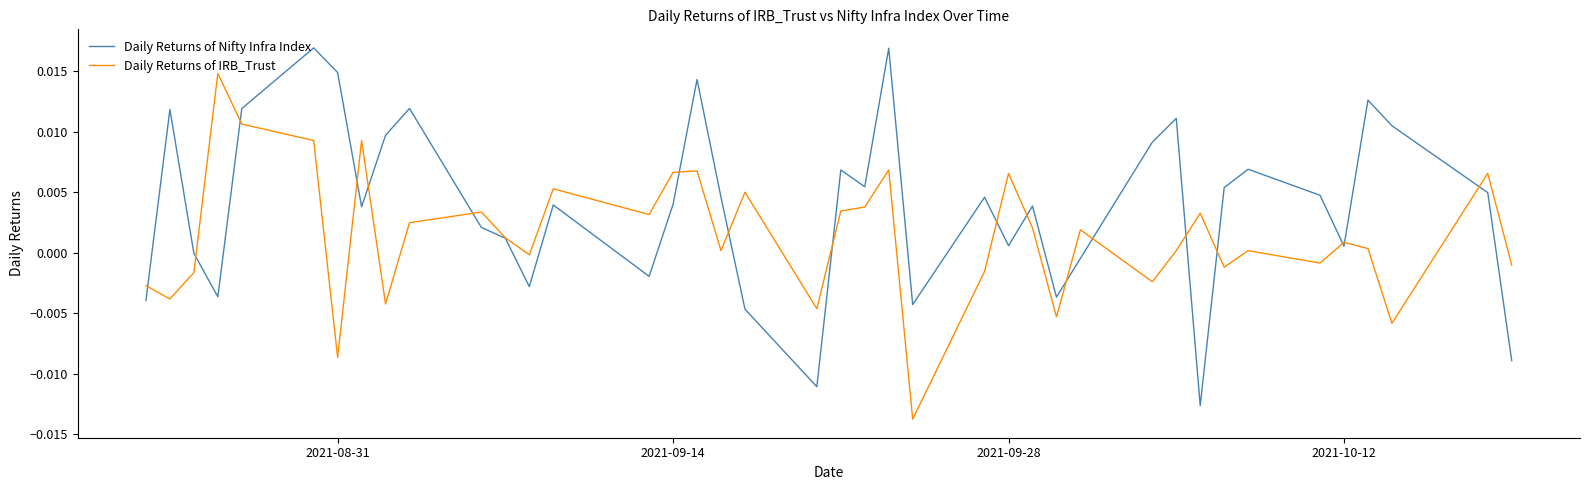

How many interior local peaks does the Daily Returns of IRB_Trust series have?

13